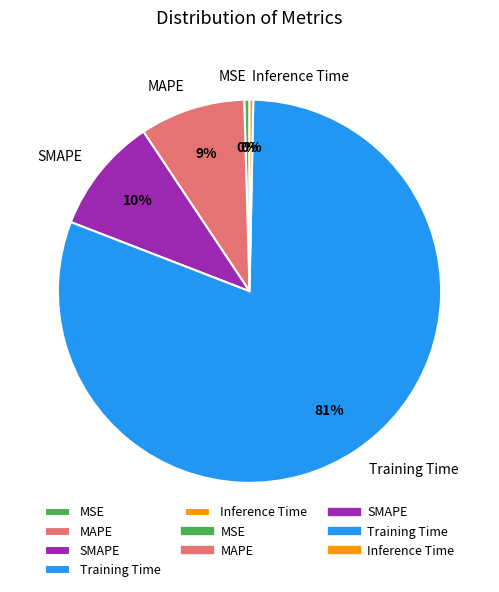

To the nearest percent, what is the average slice percentage?

20%